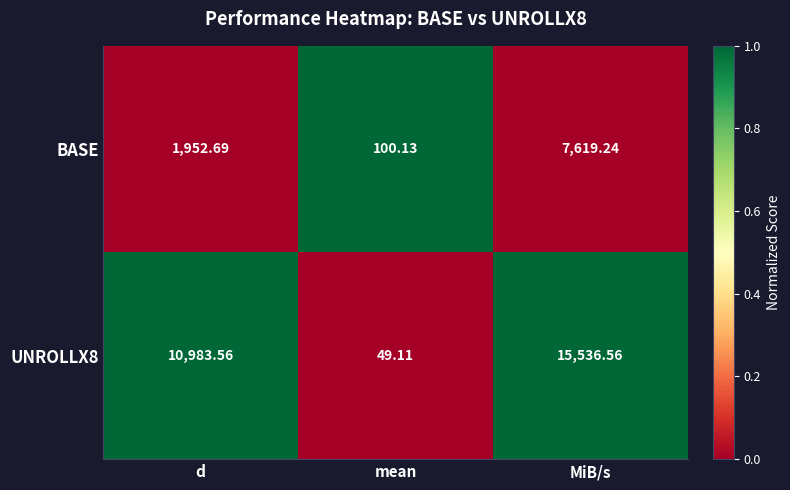

List the labels in order of UNROLLX8 value, largest first.

MiB/s, d, mean